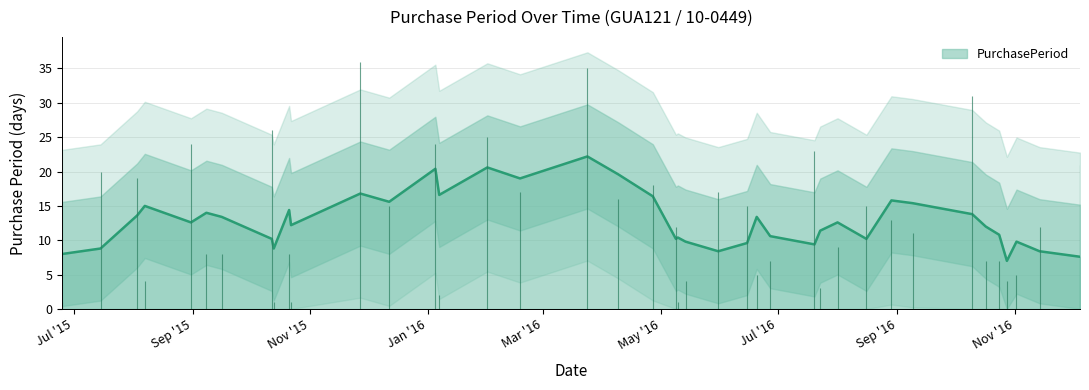

What is the greatest value displayed?

36